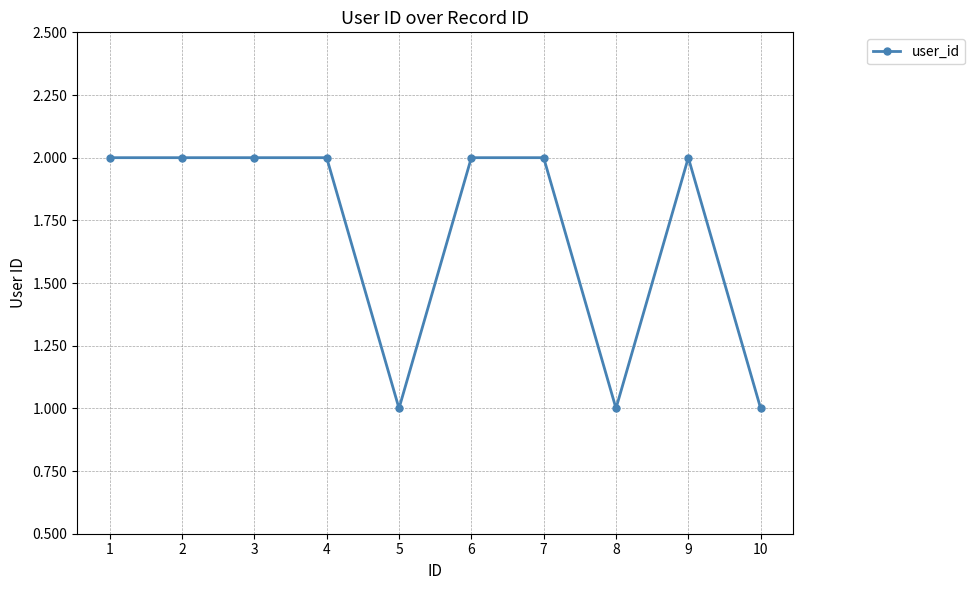

What is the value of the 9th point from the left?

2